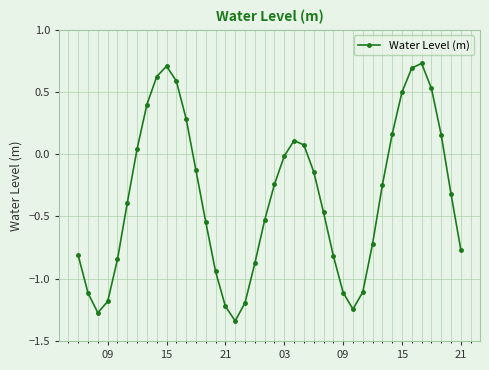

How many interior local peaks (higher than both neighbors) does the data have?

3